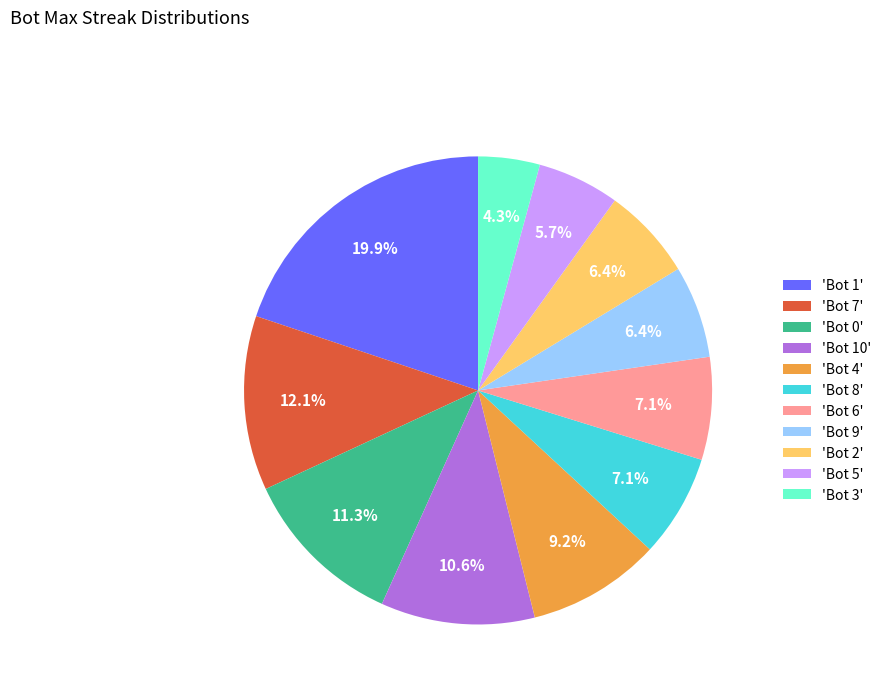

Which category has the smallest portion of the pie?

'Bot 3'